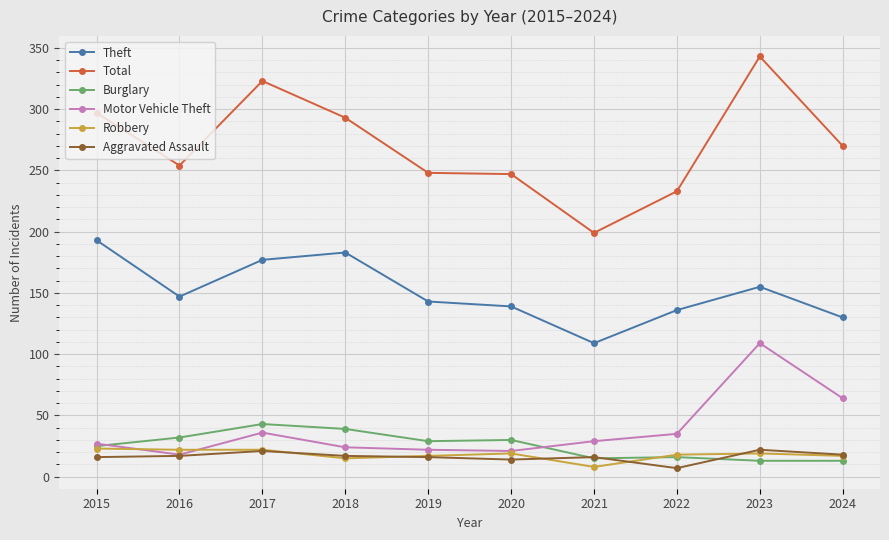

What is the approximate value of Burglary at 2016, to the nearest 5?

30